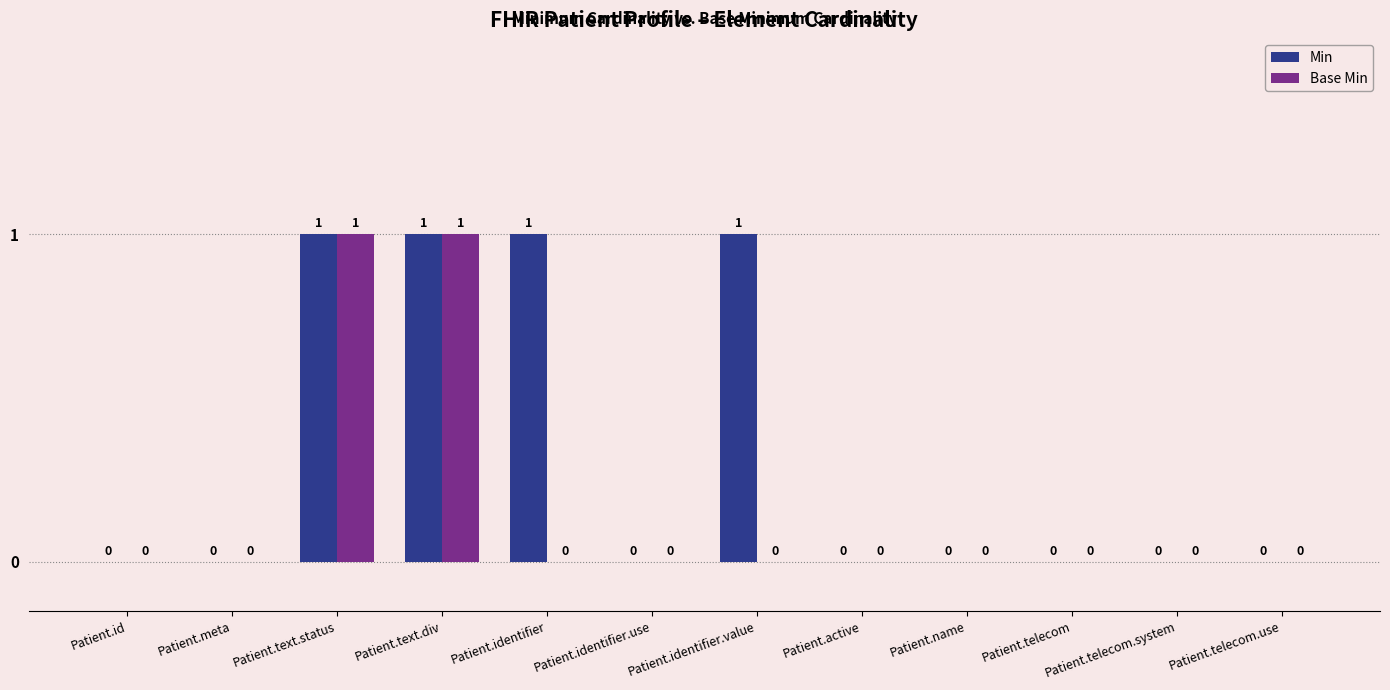

Which series has the largest total across all categories?

Min